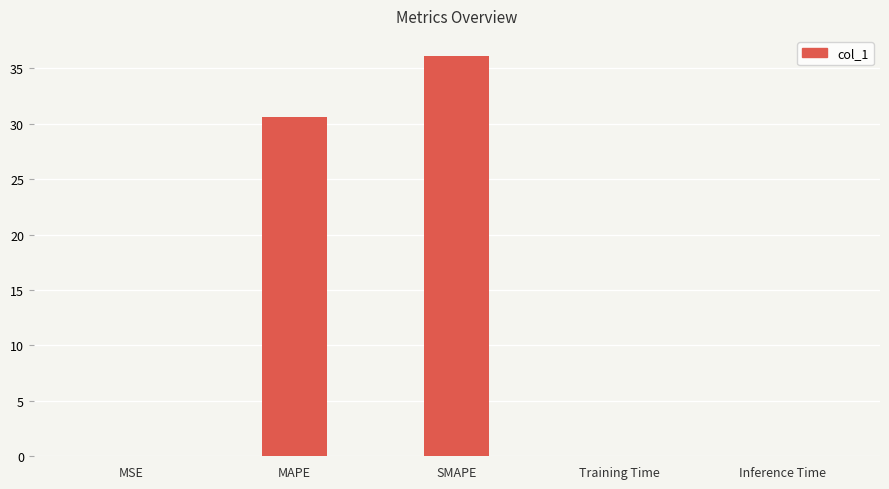

Which has a higher value, Training Time or MAPE?

MAPE